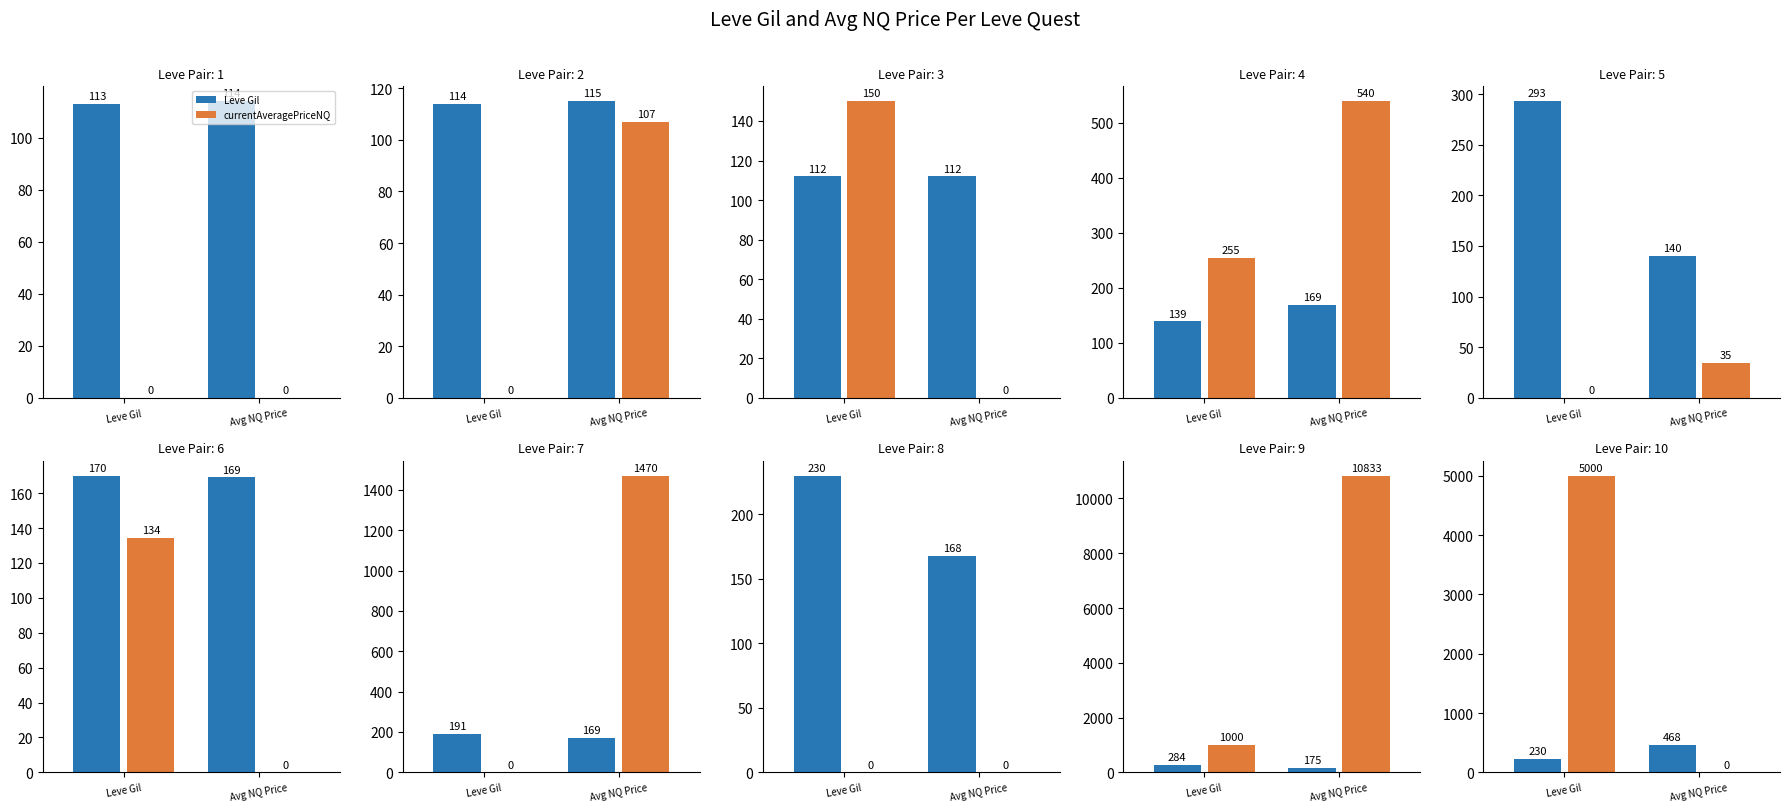

What are all the series names shown in the legend?

Leve Gil, currentAveragePriceNQ